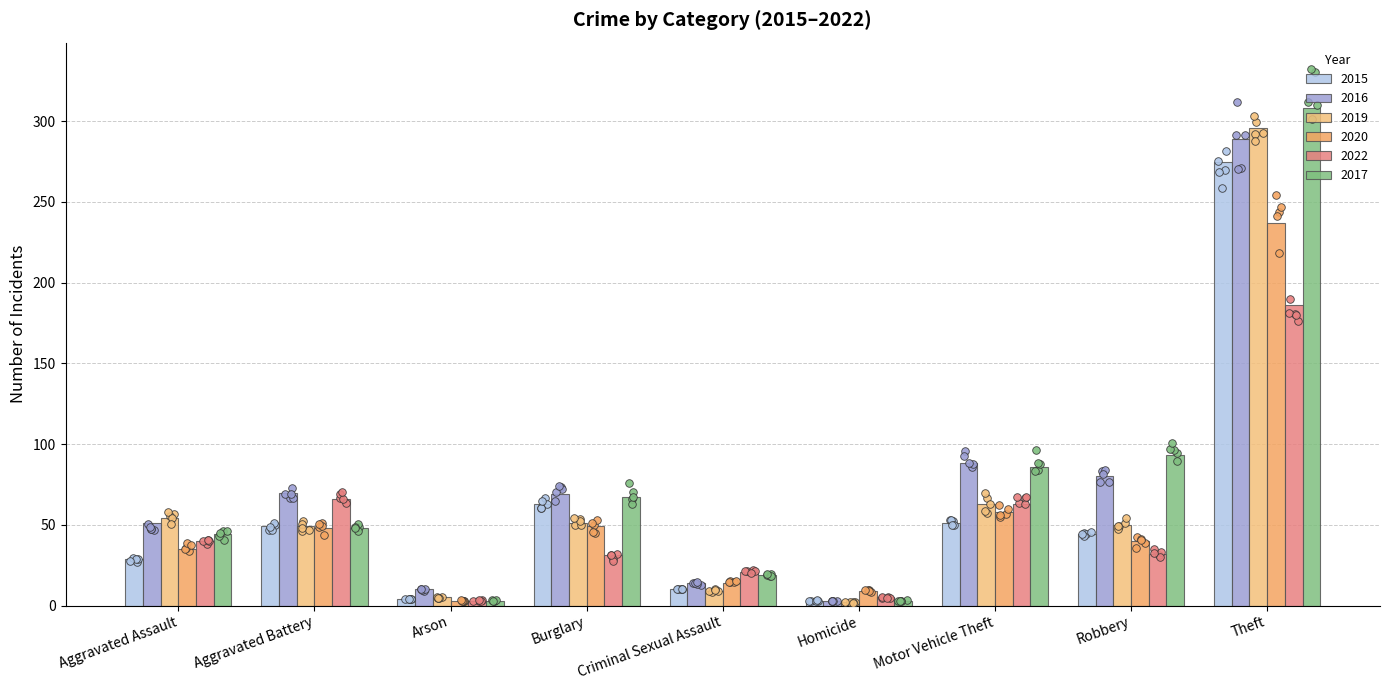

Which series has the largest Y range (max minus min)?

2017